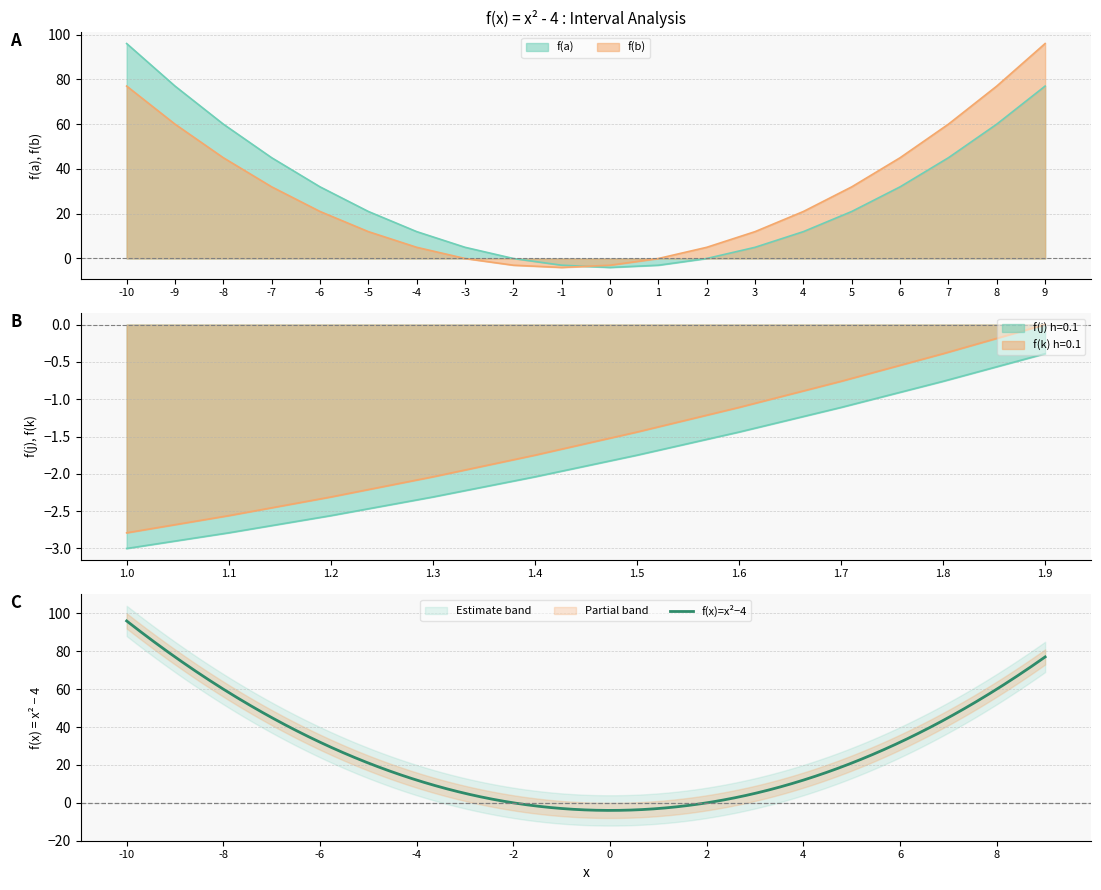

How many interior local valleys does the f(b) series have?

1